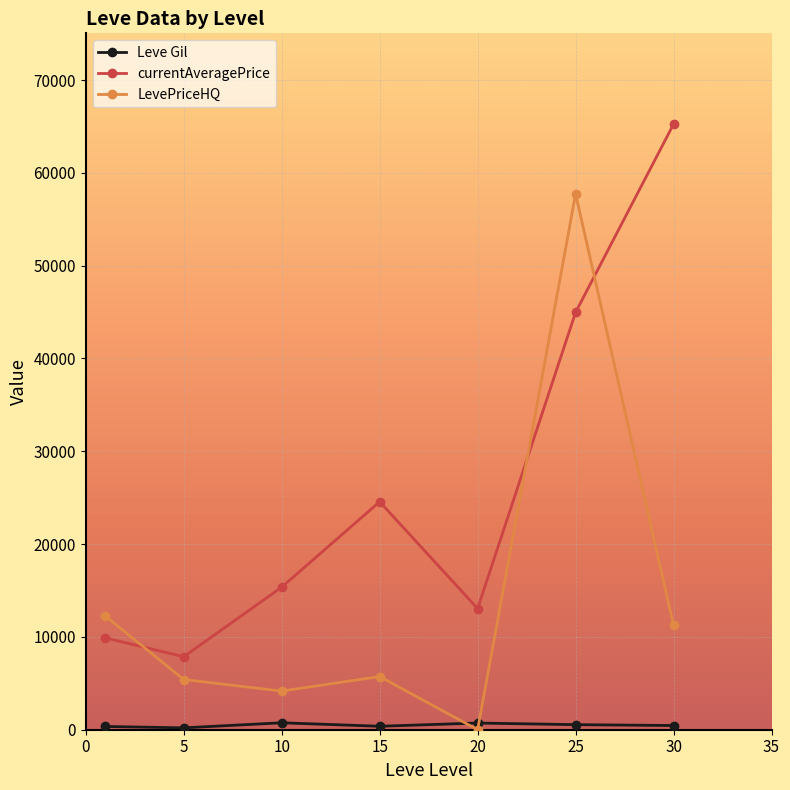

Which series has the largest total across all categories?

currentAveragePrice